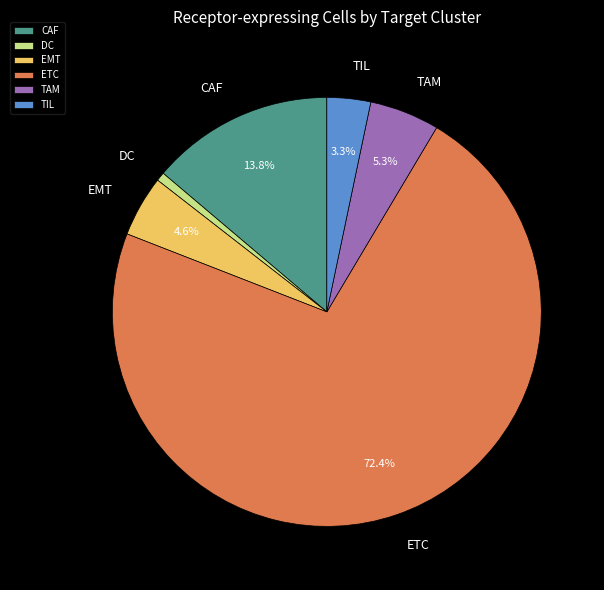

What is the majority slice?

ETC